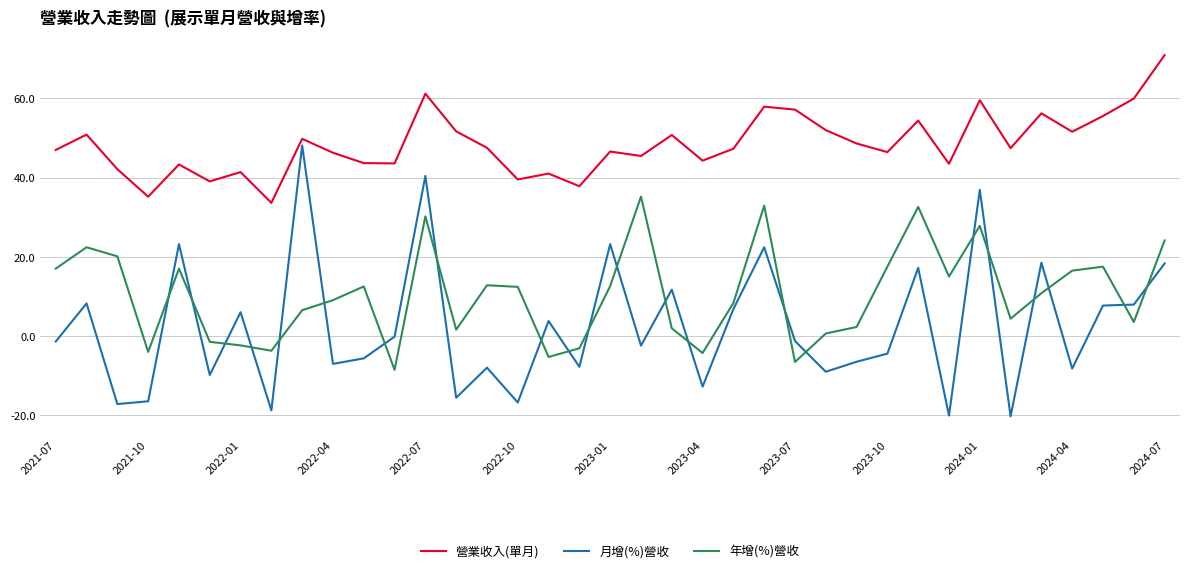

List the series in order of their peak value, lowest first.

年增(%)營收, 月增(%)營收, 營業收入(單月)